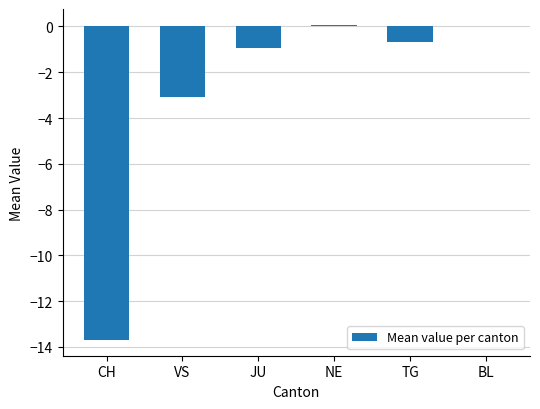

What is the sum of all values?

-18.3